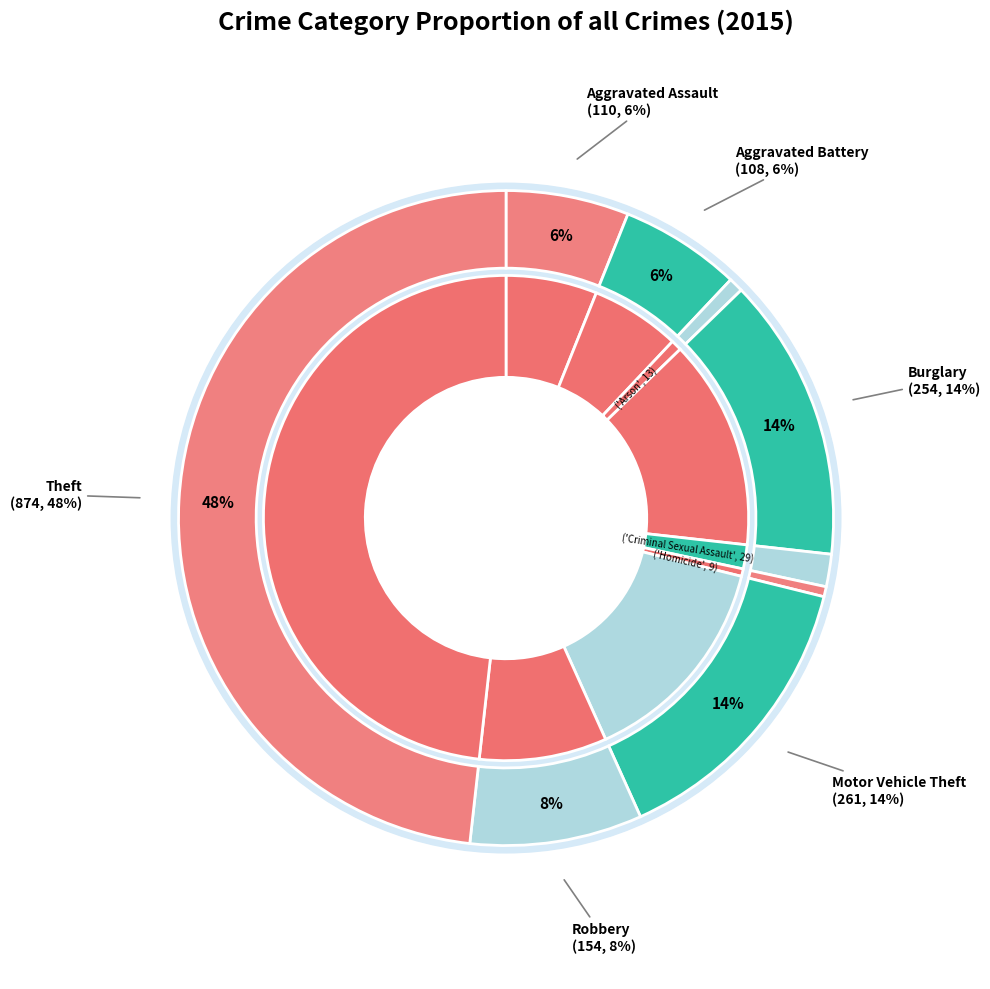

Is there any slice that represents more than half of the pie?

No